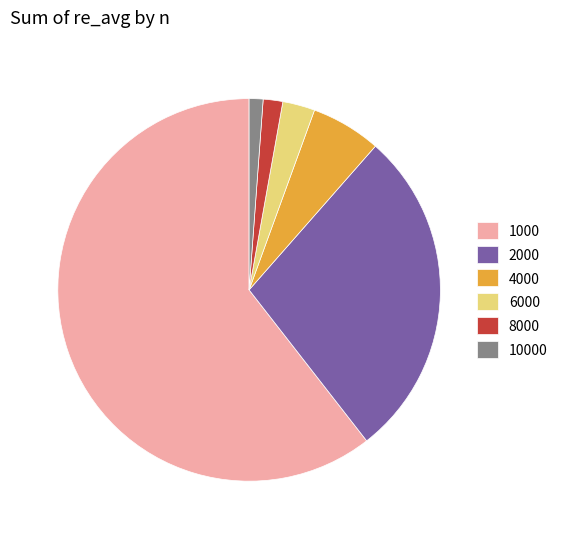

Do 1000 and 6000 together represent more than half of the pie?

Yes